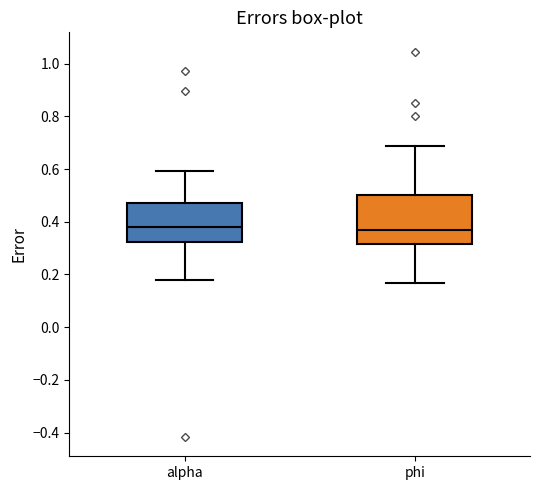

Reading left to right, read every box against the y-axis: the position of its median line, the range the box covers, and the ends of its whiskers. The values are not printed on the chart, so give them approximately, as read against the axis.

alpha: median 0.38, box 0.32 to 0.48, whiskers 0.18 to 0.60
phi: median 0.38, box 0.32 to 0.50, whiskers 0.16 to 0.68